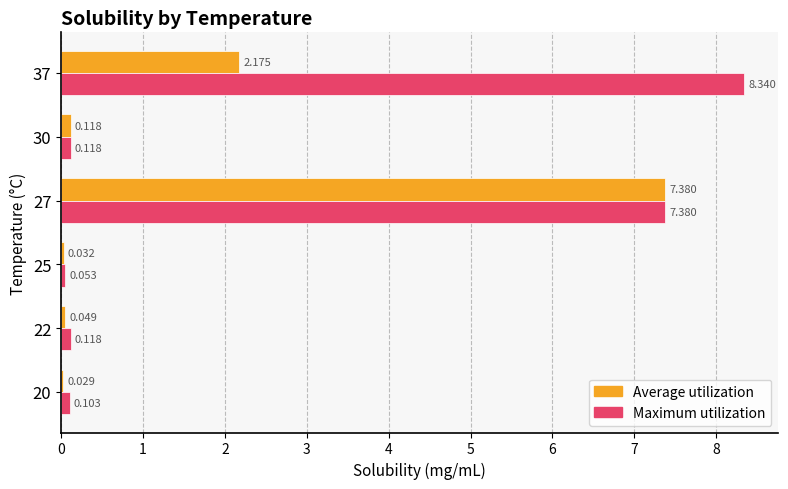

Is the value of Maximum utilization at 22 greater than the value of Average utilization at 37?

No